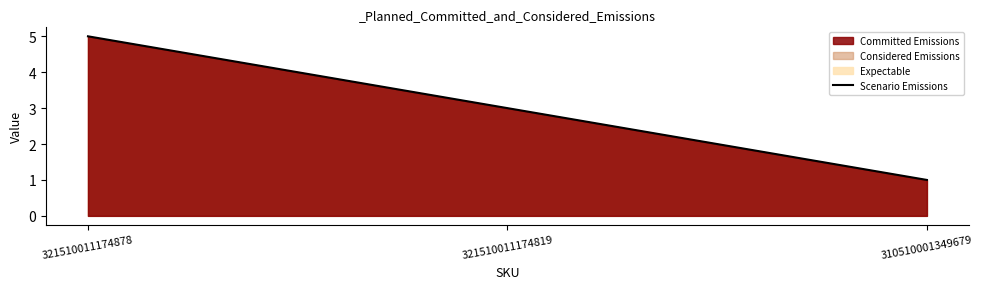

Reading left to right, what are all the values shown in this chart?

5	3	1